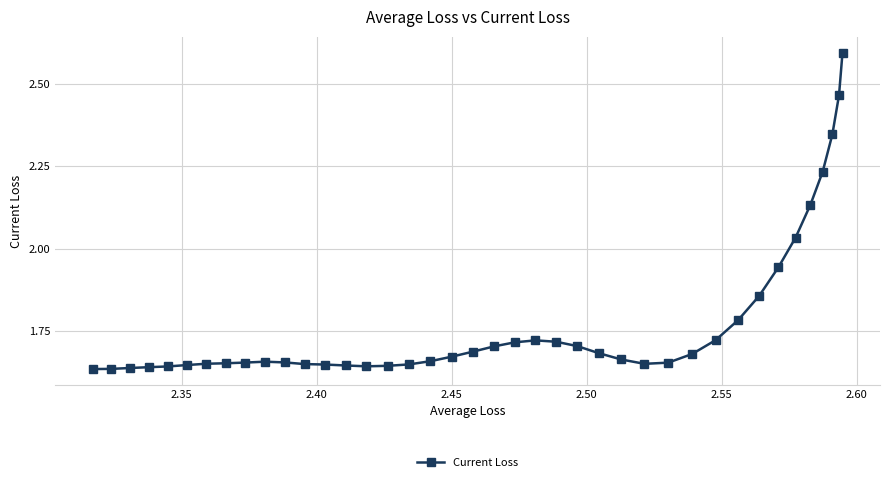

What is the sum of all values?

71.0